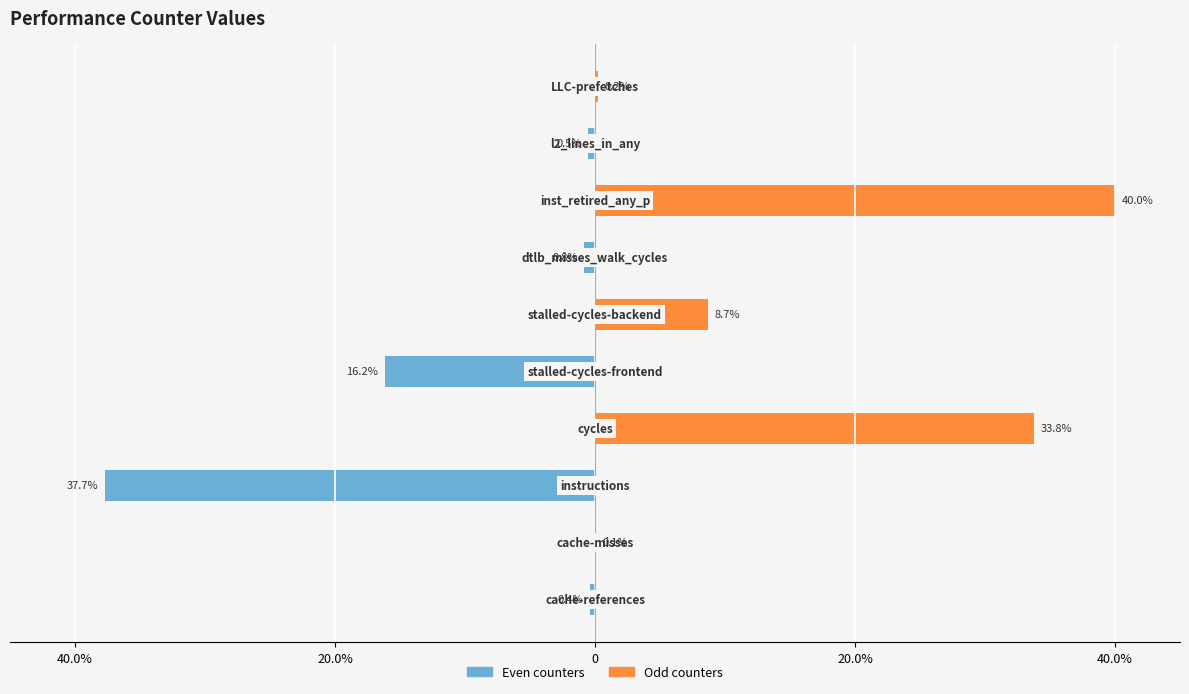

Which series has the largest range (max minus min)?

Odd counters